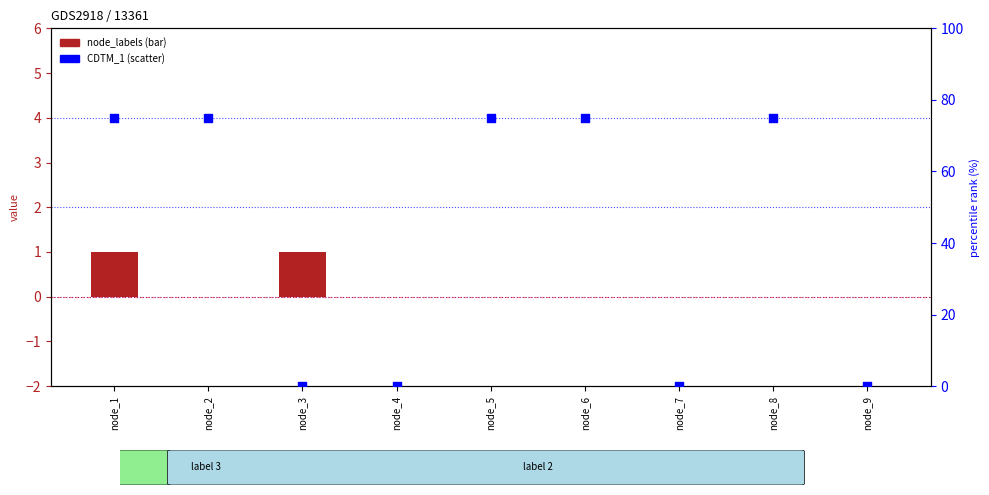

At how many categories does at least one series exceed 69?

5